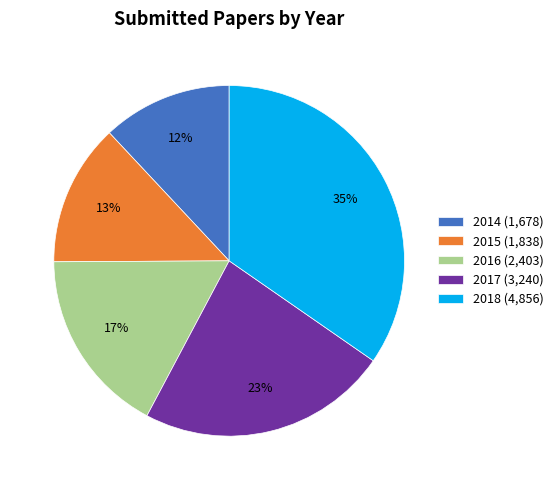

To the nearest percent, what is the average slice percentage?

20%